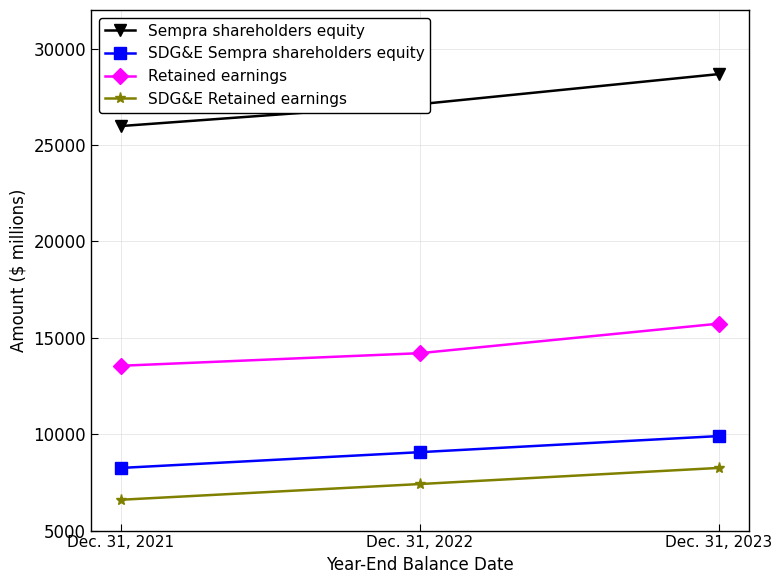

What is the difference between the maximum and minimum values in the Sempra shareholders equity series?

2694